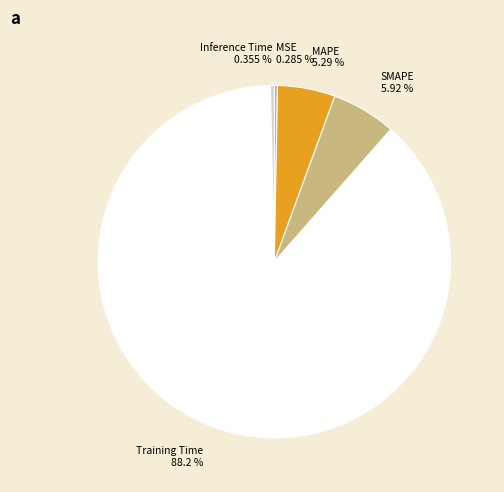

Which category accounts for the majority?

Training Time